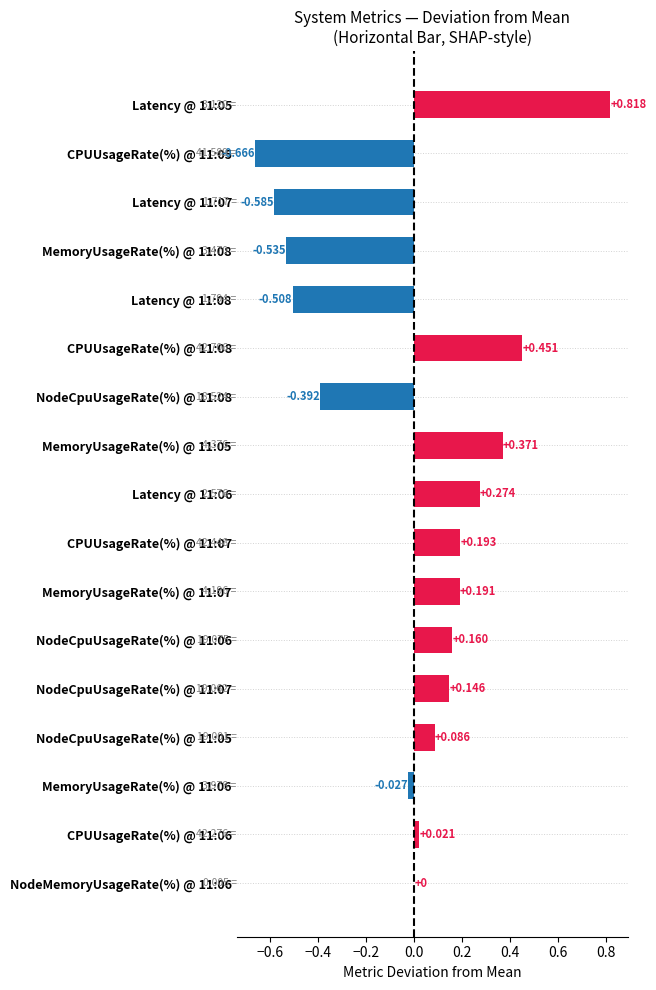

What is the minimum value shown in the chart?

-0.7